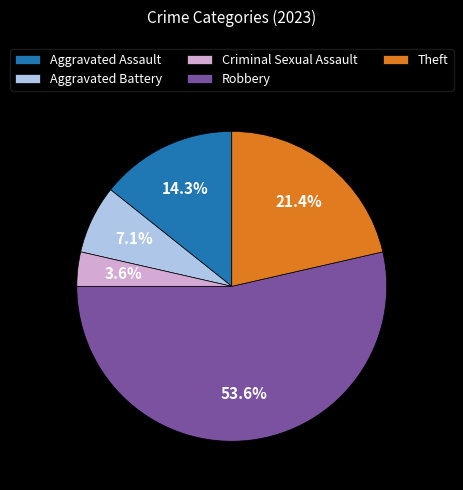

Is it true that Aggravated Assault is 14% of the pie?

True